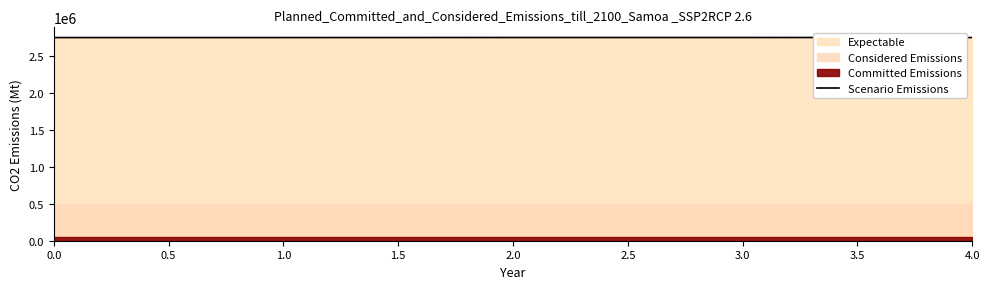

What is the average value?

2744880.1